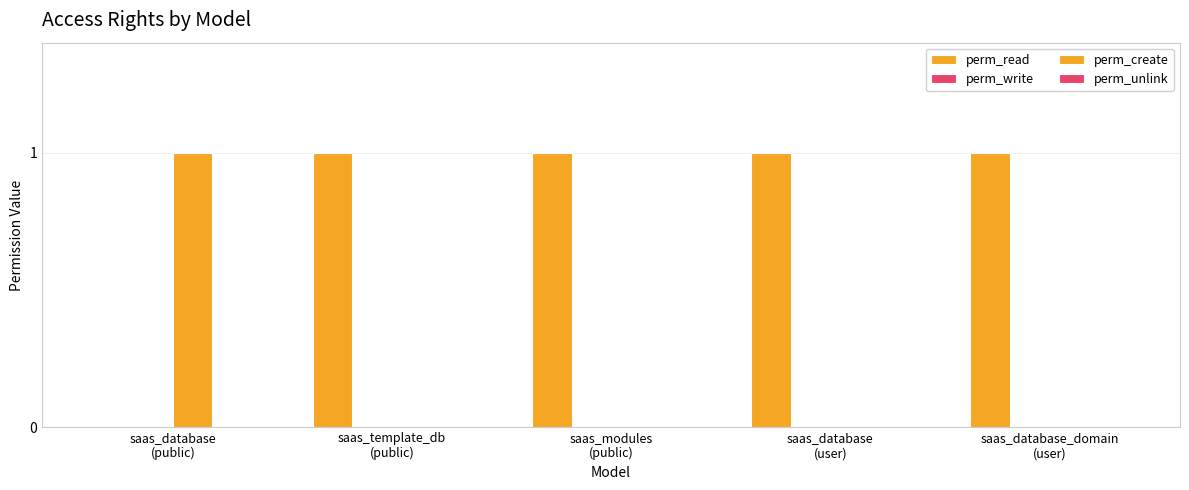

Count the number of data series in this chart.

2